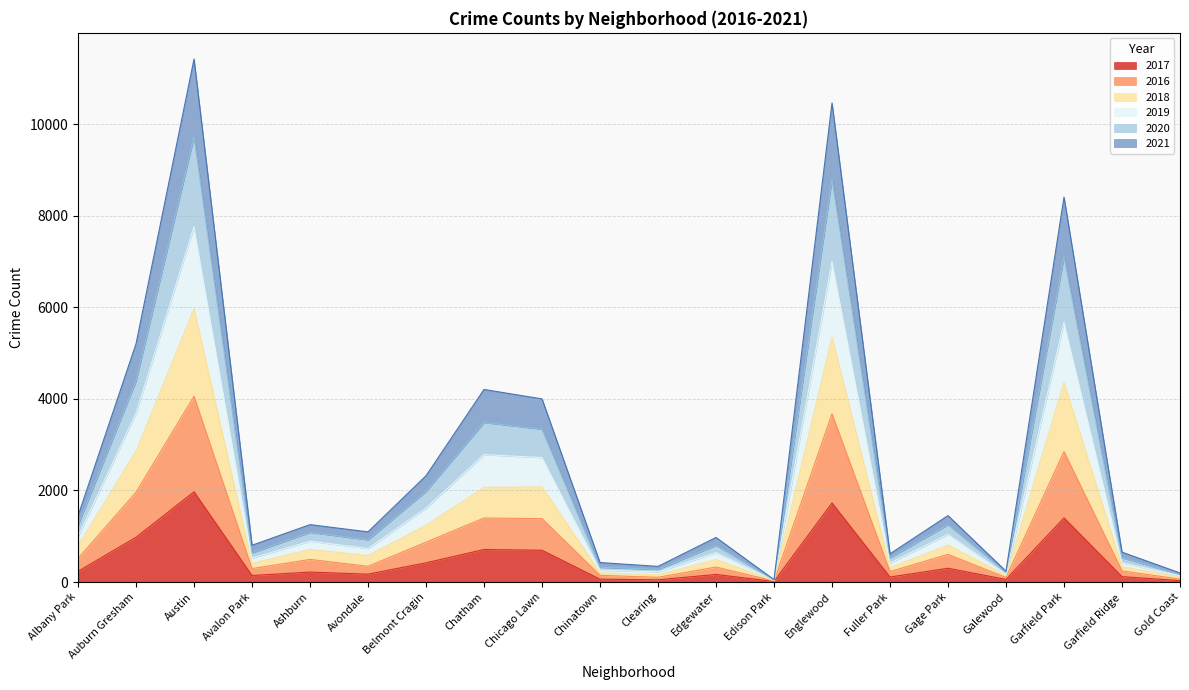

Where is the first local minimum for 2019?

Avalon Park